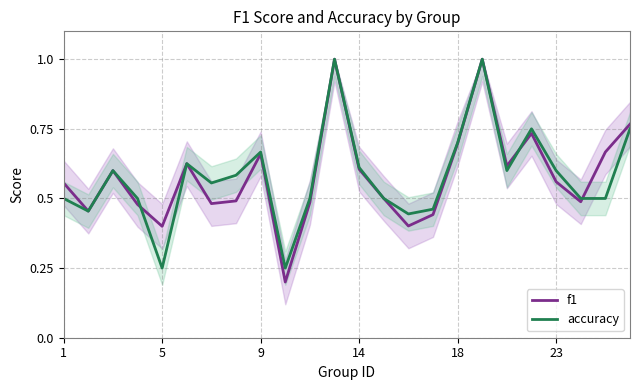

What is the maximum value shown in the chart?

1.0